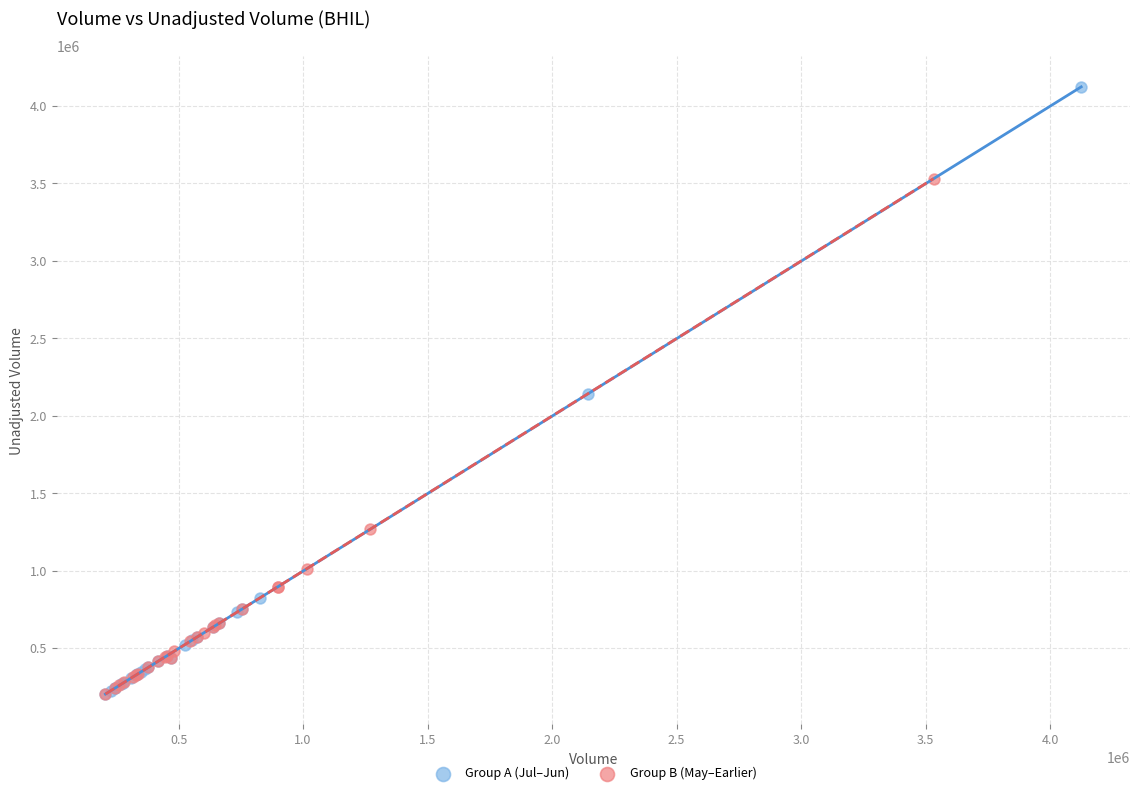

Which series has the largest Y range (max minus min)?

Group A (Jul–Jun)